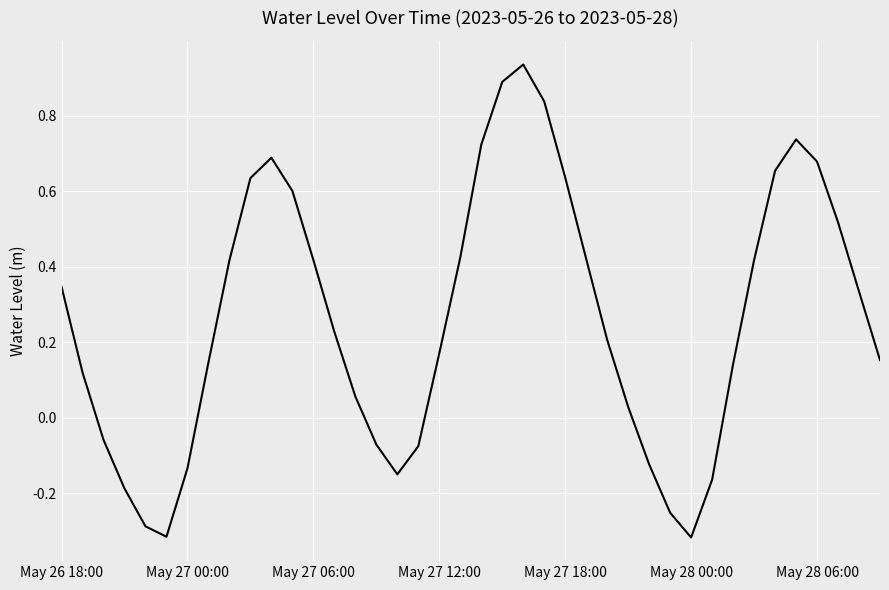

What is the difference between the maximum and minimum values?

1.3